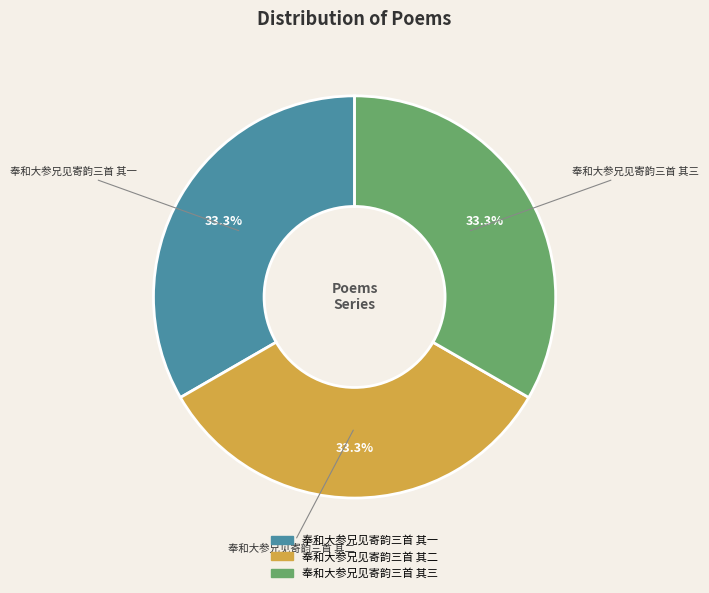

Approximately how many times larger is the value at 奉和大参兄见寄韵三首 其二 compared to 奉和大参兄见寄韵三首 其三?

1.0